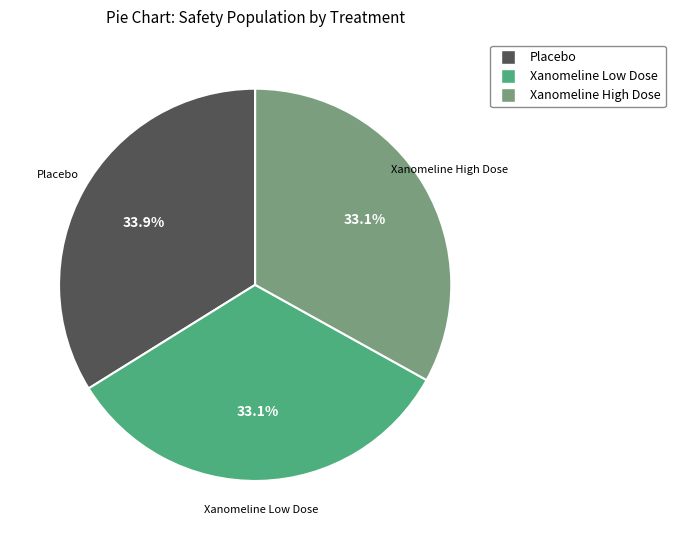

How many segments does this pie chart have?

3